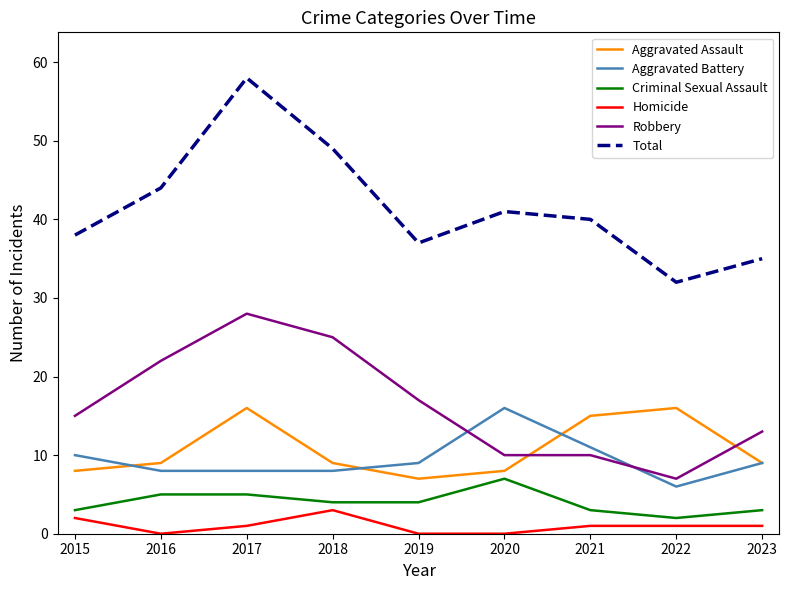

Count the number of data series in this chart.

6